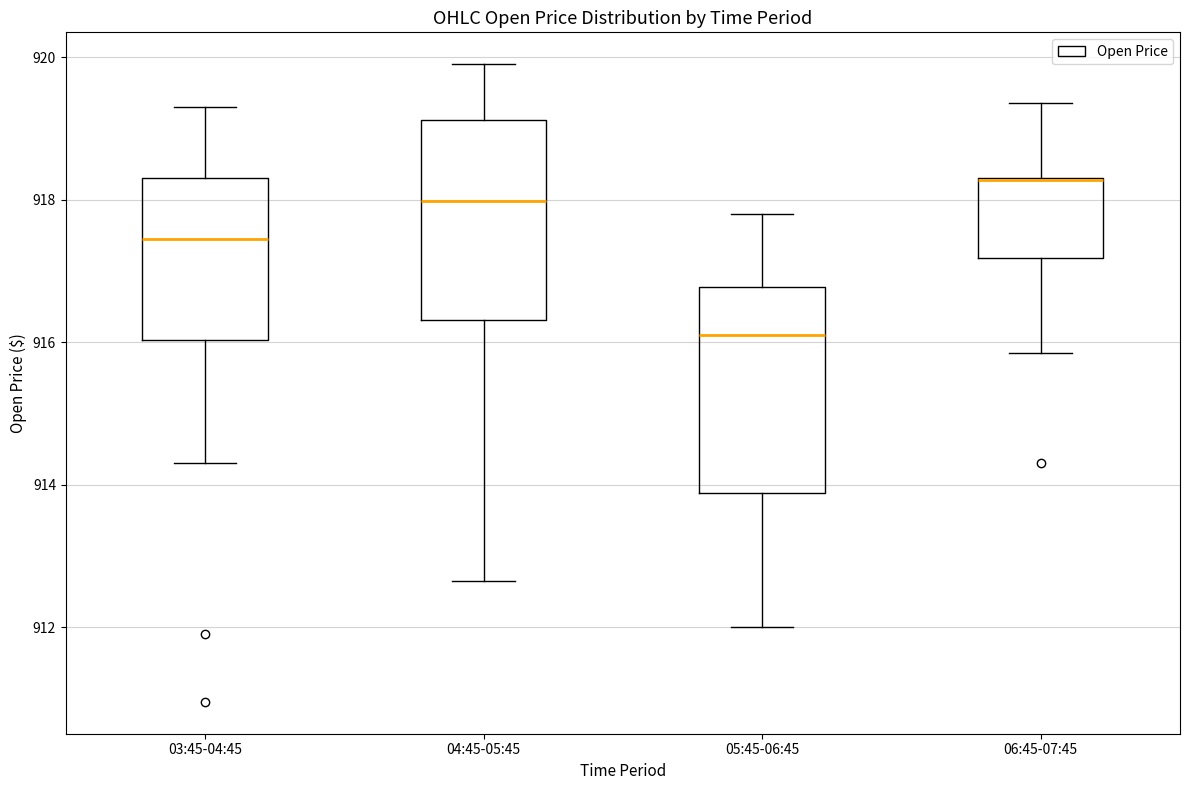

Reading left to right, transcribe this box plot: for each box, give where its median line is, the range the box spans, and where its two whiskers end, as read against the y-axis. The values are not printed on the chart, so give them approximately, as read against the axis.

03:45-04:45: median 917.4, box 916.0 to 918.4, whiskers 914.2 to 919.2
04:45-05:45: median 918.0, box 916.4 to 919.2, whiskers 912.6 to 920.0
05:45-06:45: median 916.0, box 913.8 to 916.8, whiskers 912.0 to 917.8
06:45-07:45: median 918.2 (drawn on the box's upper edge), box 917.2 to 918.2, whiskers 915.8 to 919.4